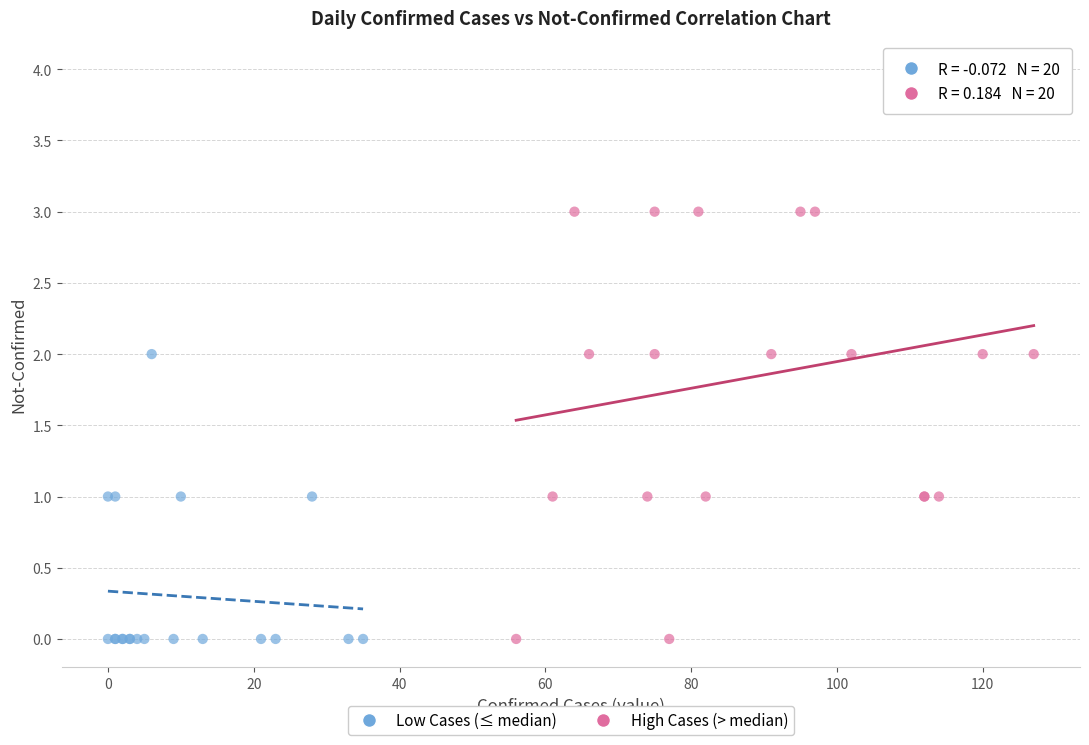

Which series has the largest Y range (max minus min)?

High Cases (> median)